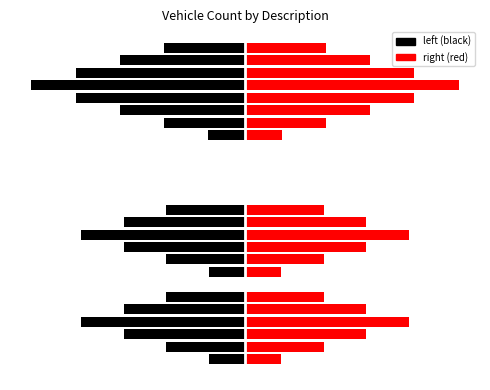

What is the highest value of the right series?

4.3